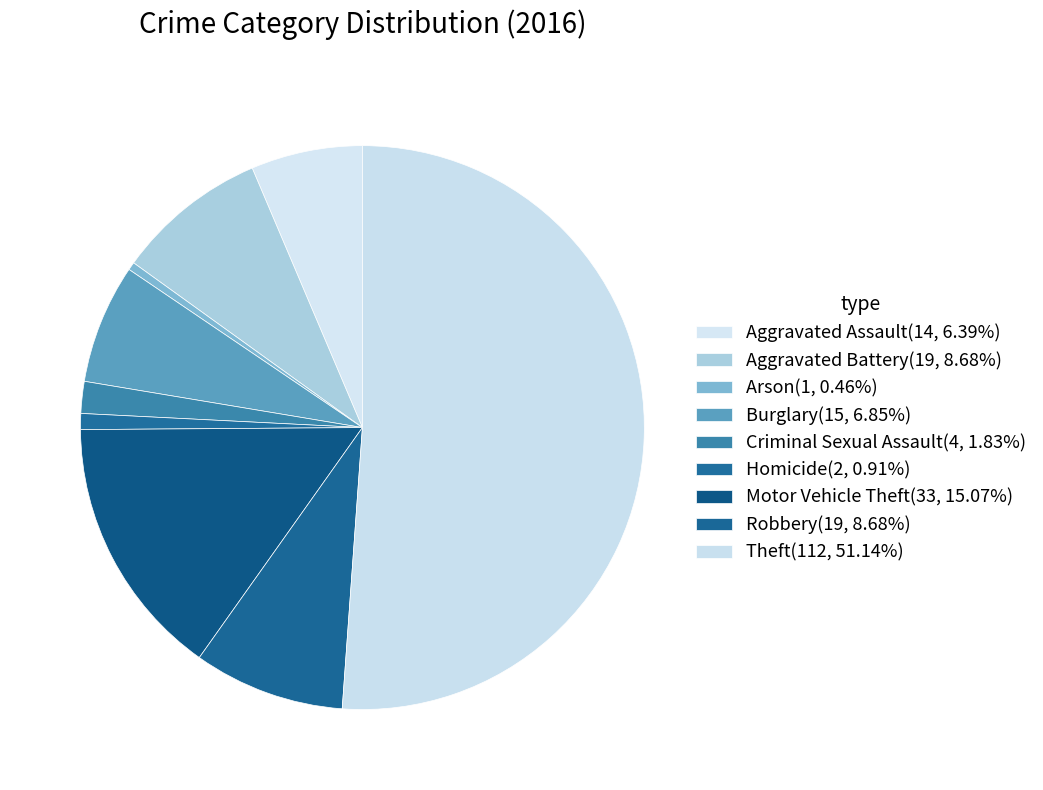

What is the majority slice?

Theft